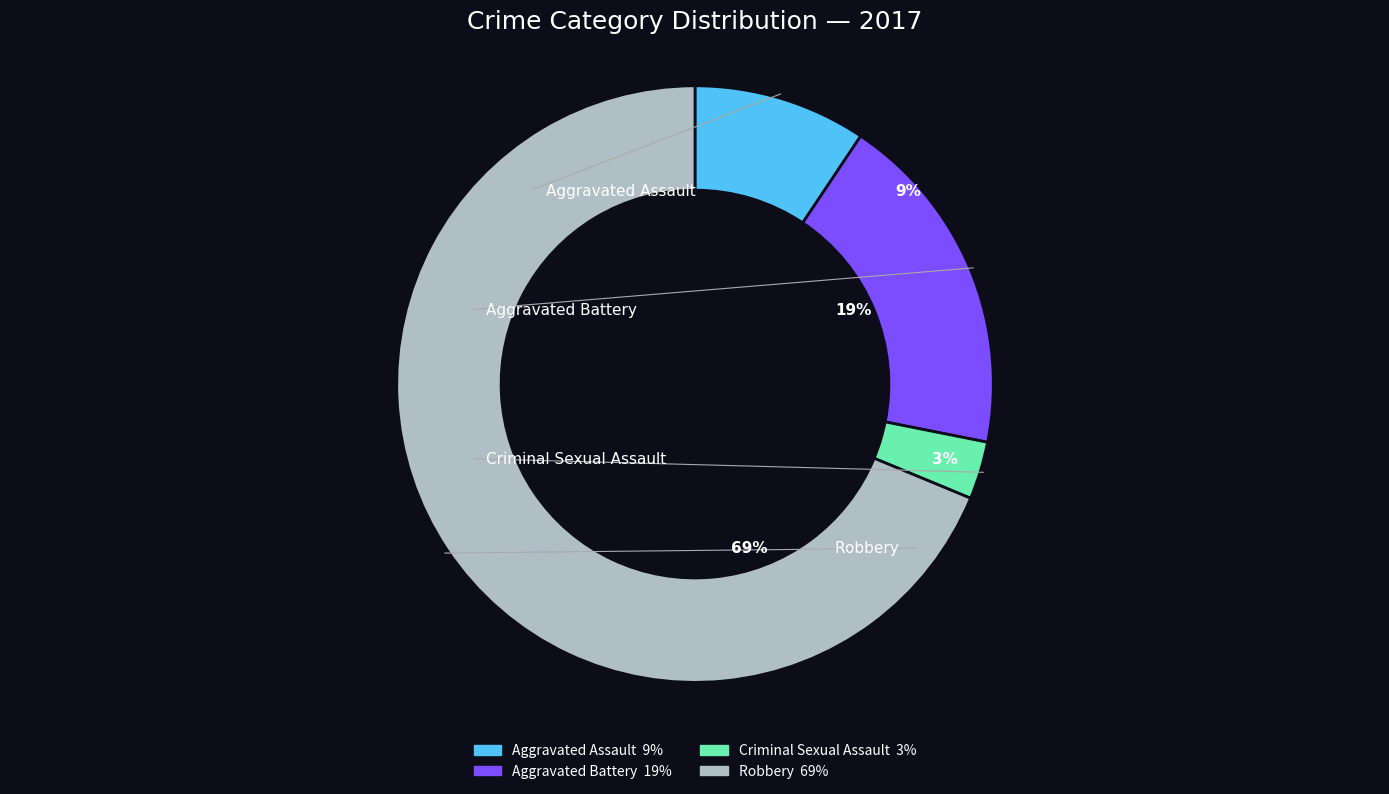

Which category has the biggest portion of the pie?

Robbery